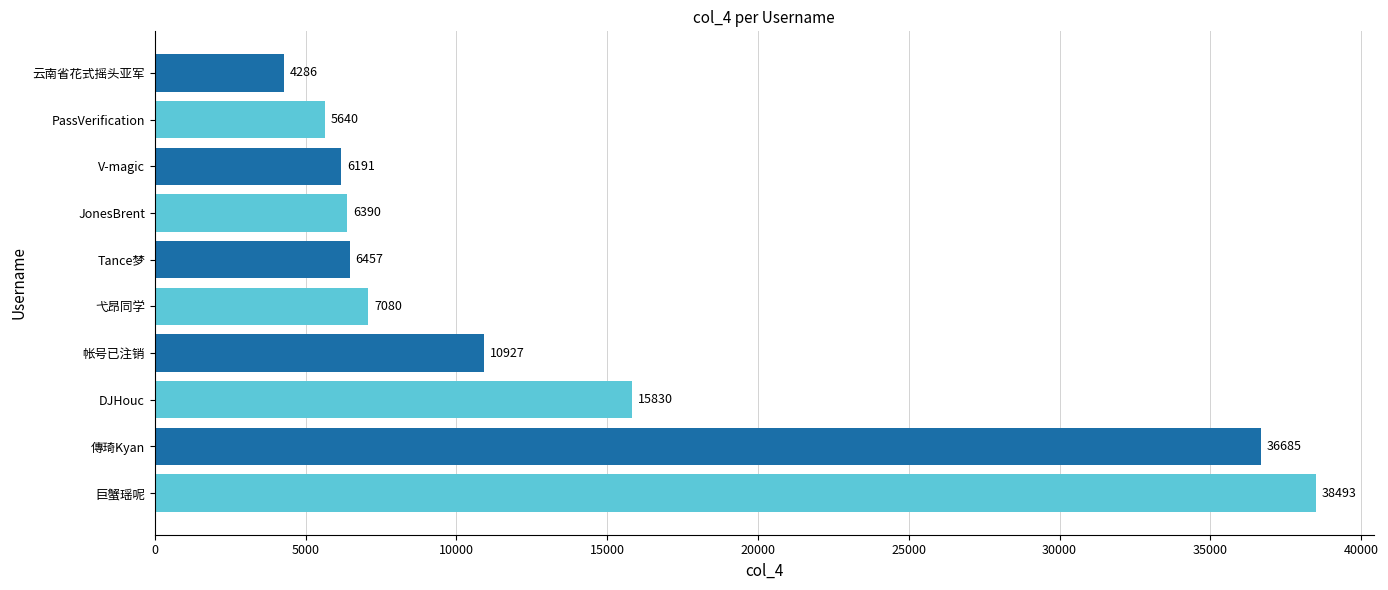

List the labels in order of value, largest first.

巨蟹瑶呢, 傳琦Kyan, DJHouc, 帐号已注销, 弋昂同学, Tance梦, JonesBrent, V-magic, PassVerification, 云南省花式摇头亚军